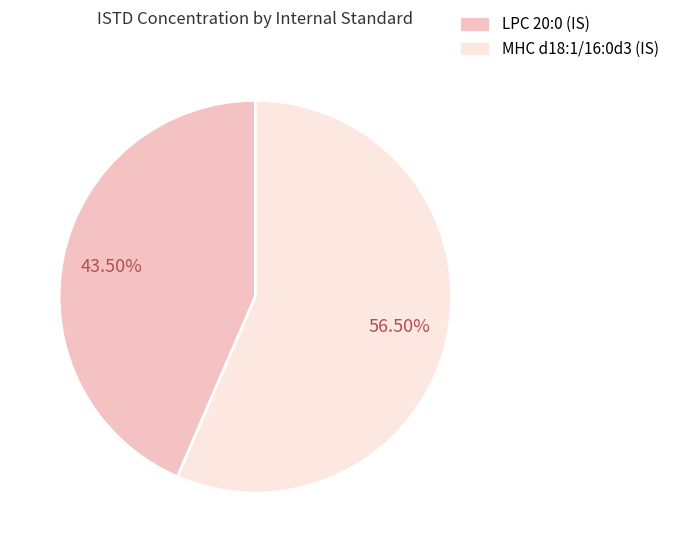

What is the ratio of the value at LPC 20:0 (IS) to the value at MHC d18:1/16:0d3 (IS)?

0.8